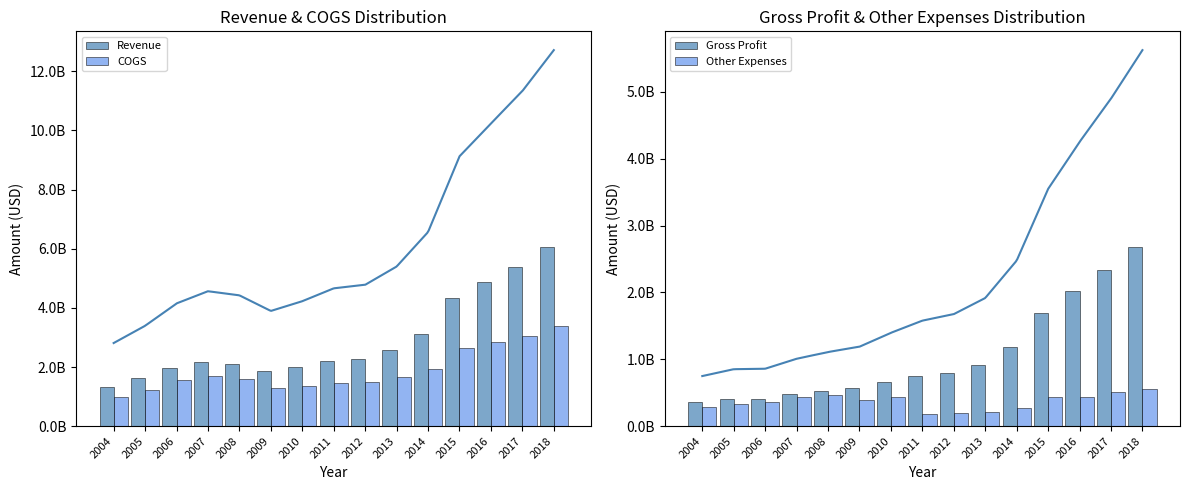

Reading right to left, list all the values displayed in this chart.

Revenue: 6055126000	5396175000	4874340000	4345048000	3125881000	2570294000	2276246000	2219324000	2012128000	1855204000	2106401000	2172815000	1976309000	1616154000	1338286000
COGS: 3377076000	3063644000	2850225000	2655449000	1946624000	1657659000	1478433000	1467876000	1347298000	1289454000	1578481000	1692940000	1567382000	1210505000	981537000
Gross Profit: 2678050000	2332531000	2024115000	1689599000	1179257000	912635000	797813000	751448000	664830000	565750000	527920000	479875000	408927000	405649000	356749000
Other Expenses: 561060000	509957000	432495000	432114000	273147000	215593000	189537000	183985000	434589000	394376000	462392000	435096000	368347000	332386000	291957000